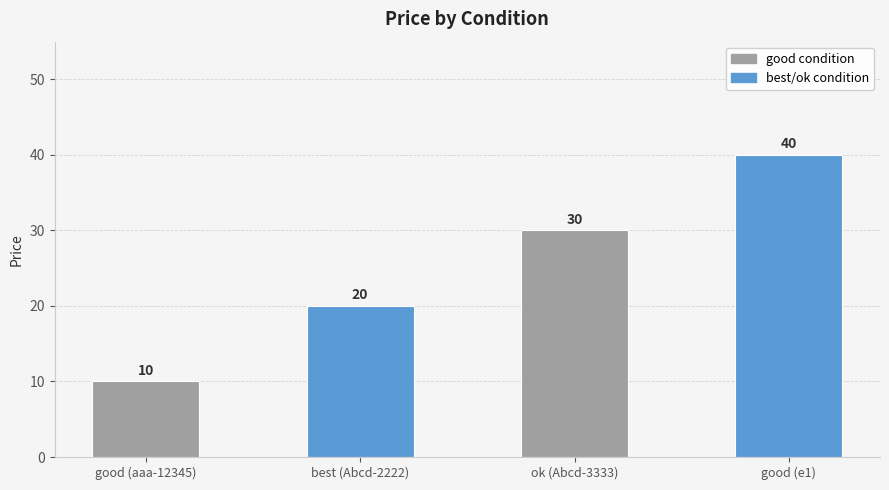

Rank the categories by value from highest to lowest.

good (e1), ok (Abcd-3333), best (Abcd-2222), good (aaa-12345)